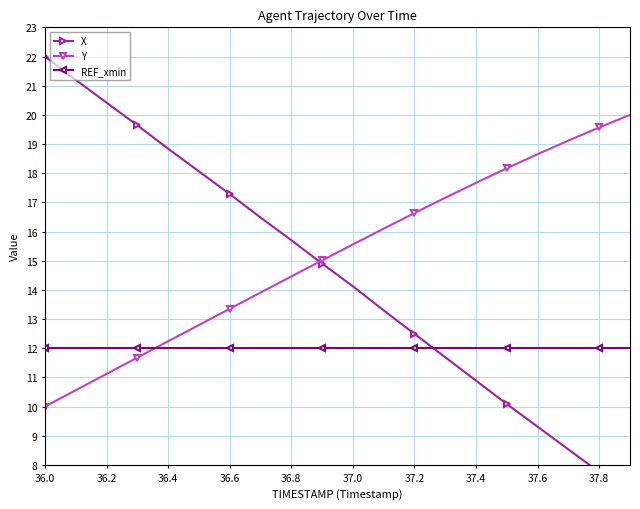

Which series has the widest spread of values?

X